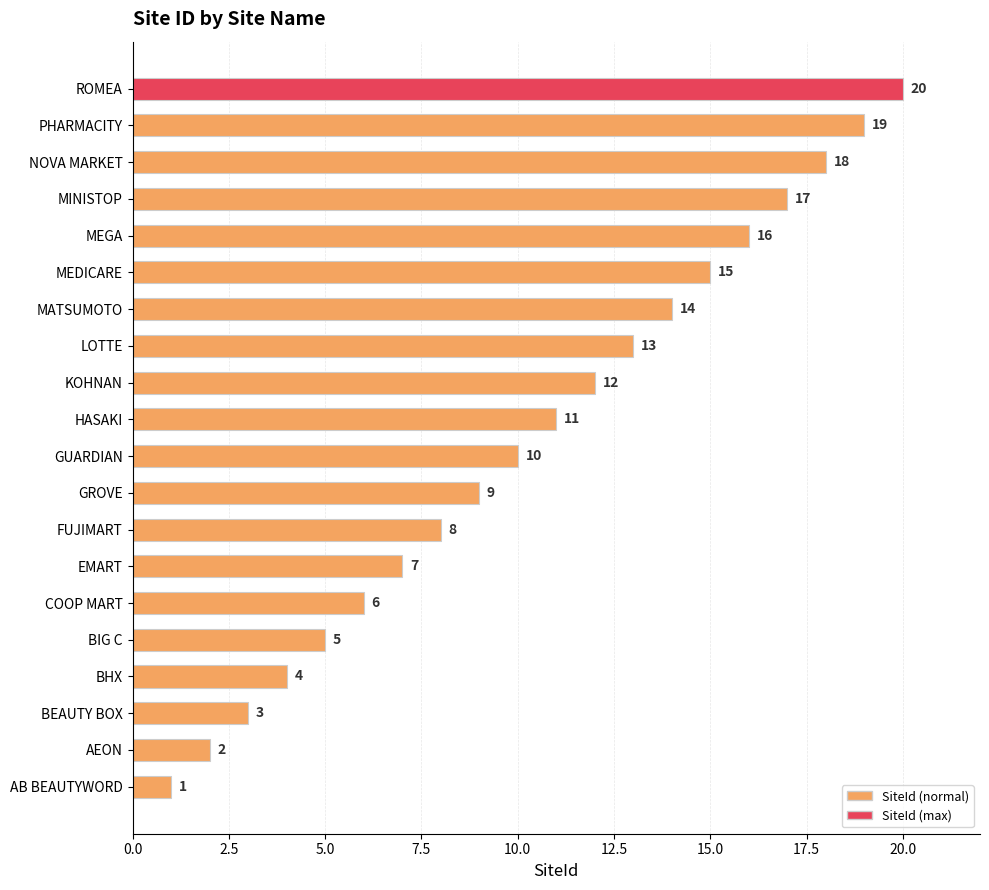

Count the number of categories in the chart.

20